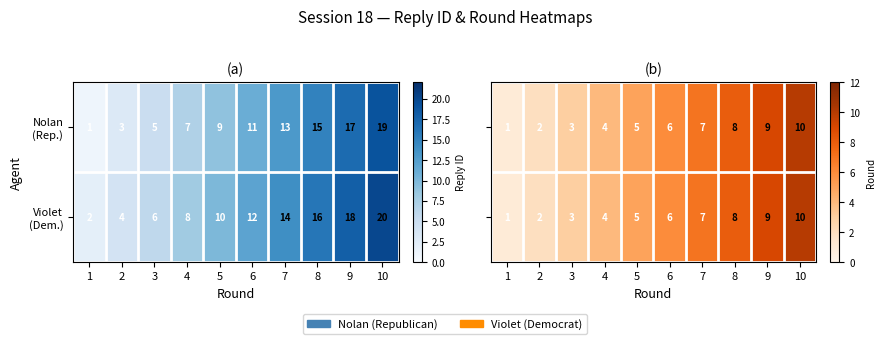

Count the Violet (Dem.) values in the range 3 to 8.

6